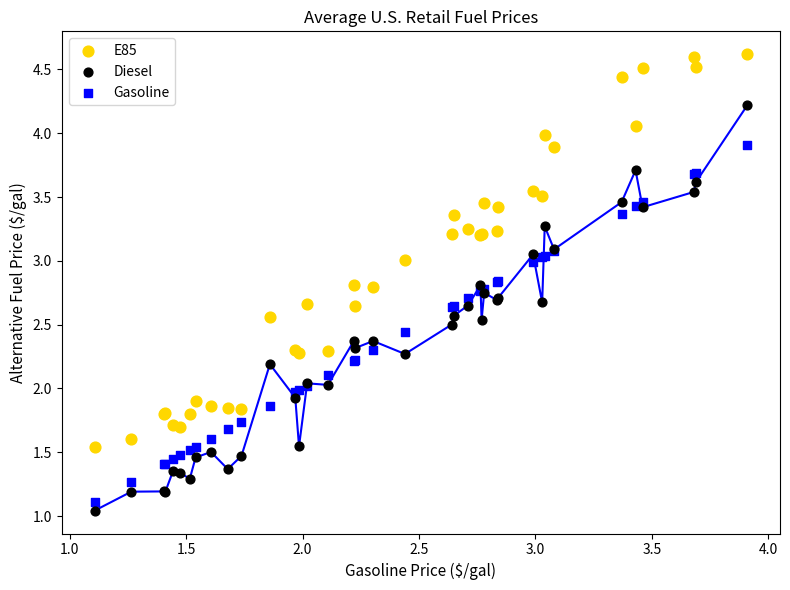

Which series reaches the maximum Y coordinate?

E85